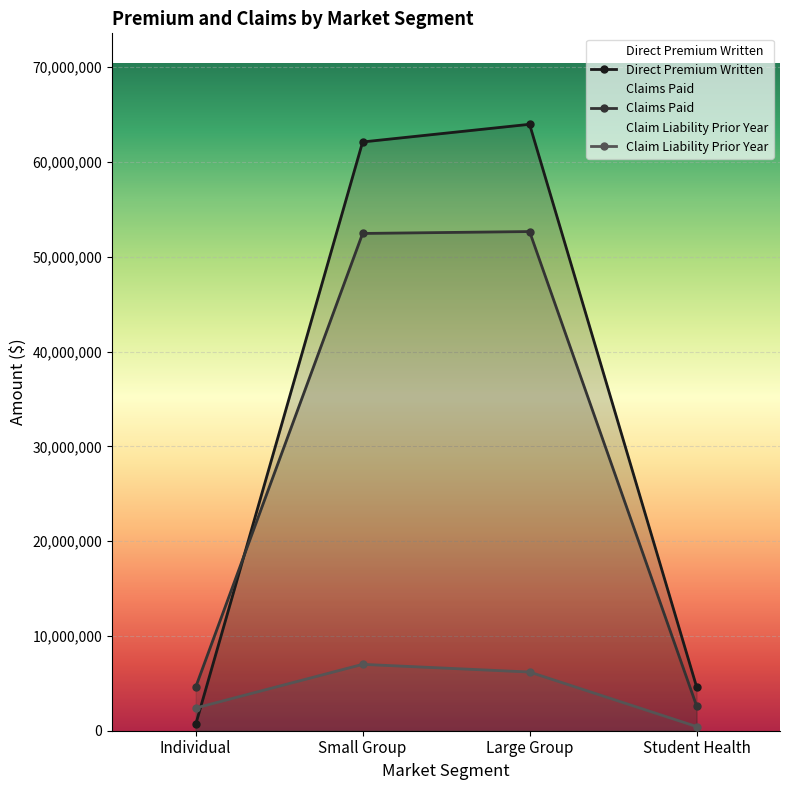

How many intersections are there between Direct Premium Written and Claim Liability Prior Year?

1